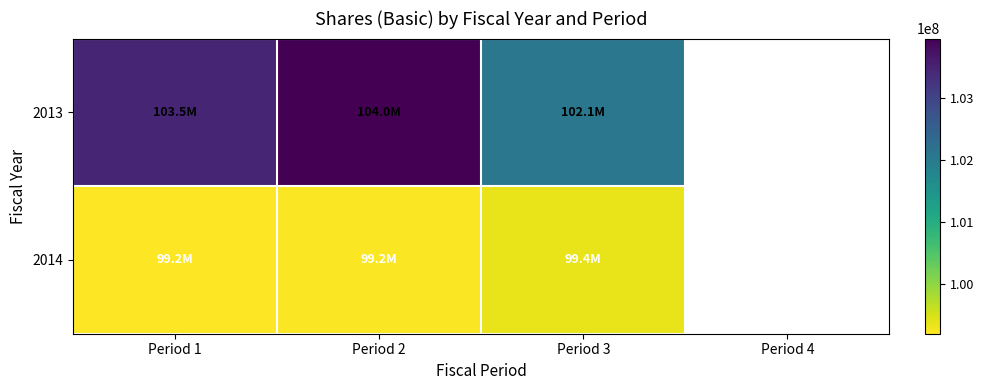

The value of 2014 at Period 2 is 99226000.0. True or false?

True